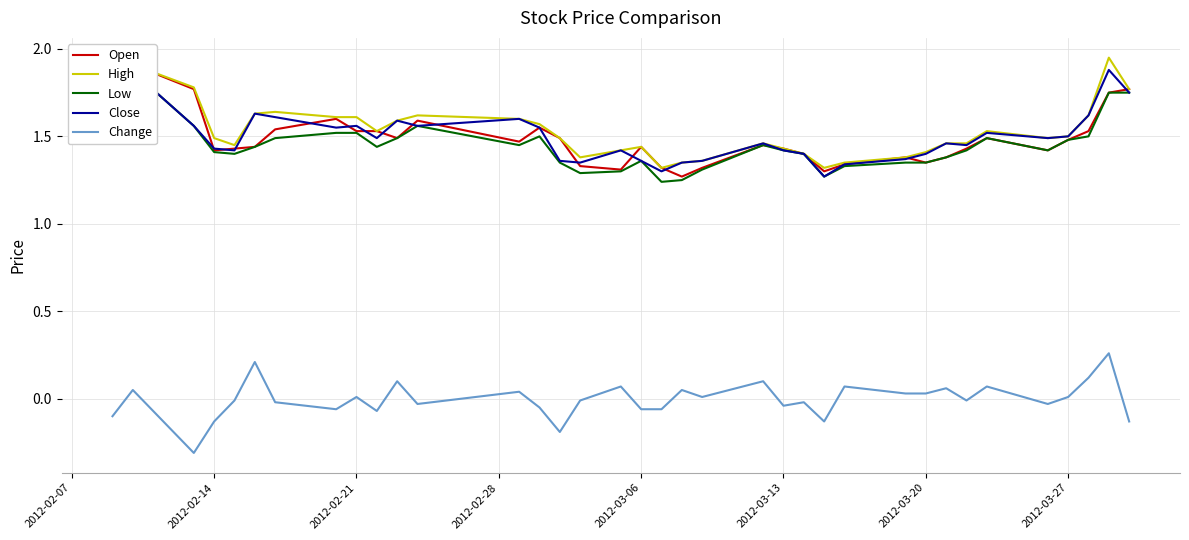

What is the value of the High point at the 35th from the left?

1.9